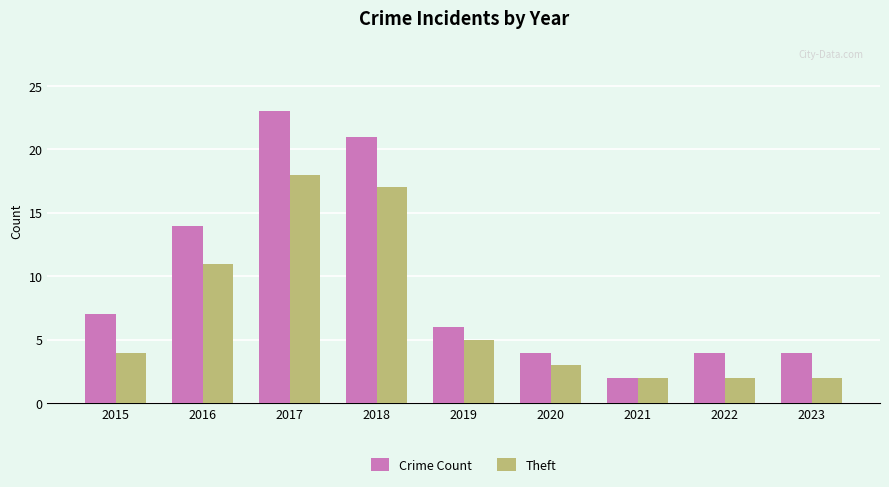

At which label is Theft closest to 10?

2016